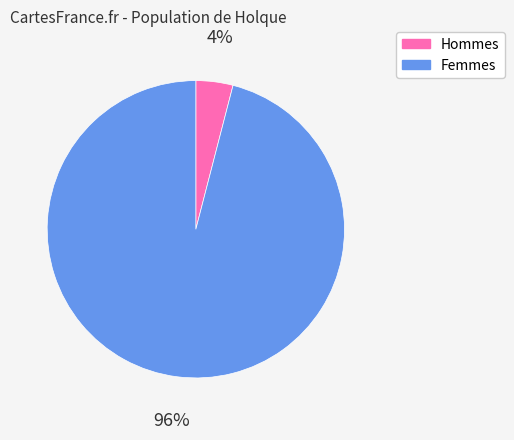

To the nearest percent, what is the difference between the largest and smallest slice percentages?

92%